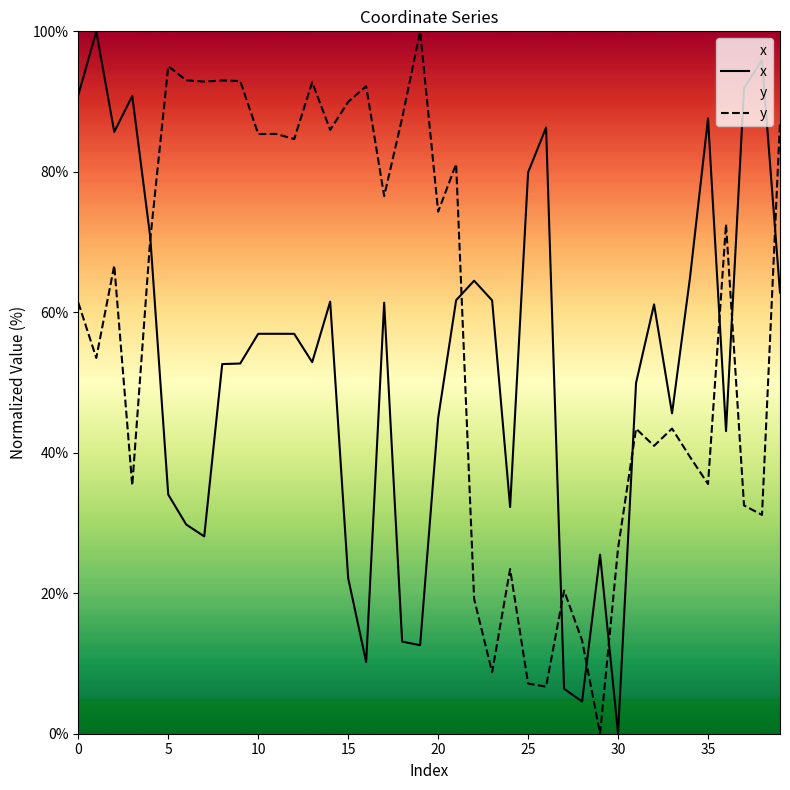

What is the difference between the highest and lowest values at 15?

67.8